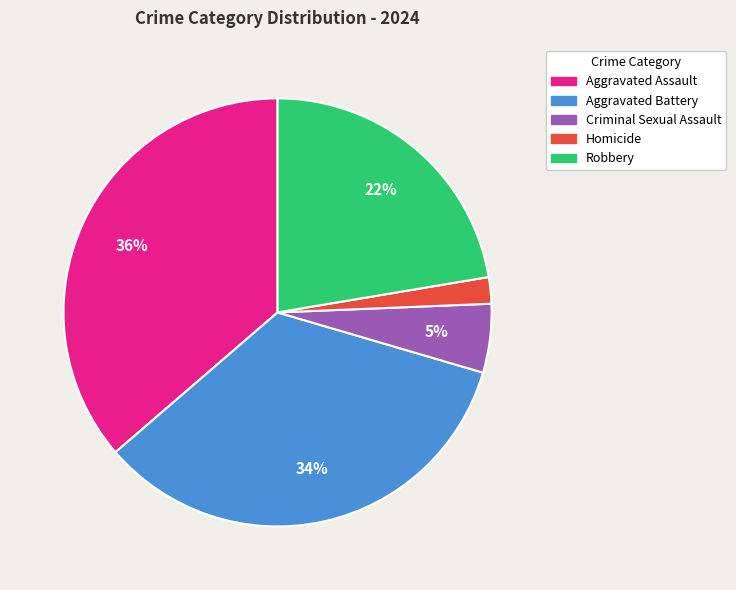

The Aggravated Assault slice represents 36% of the pie. True or false?

True